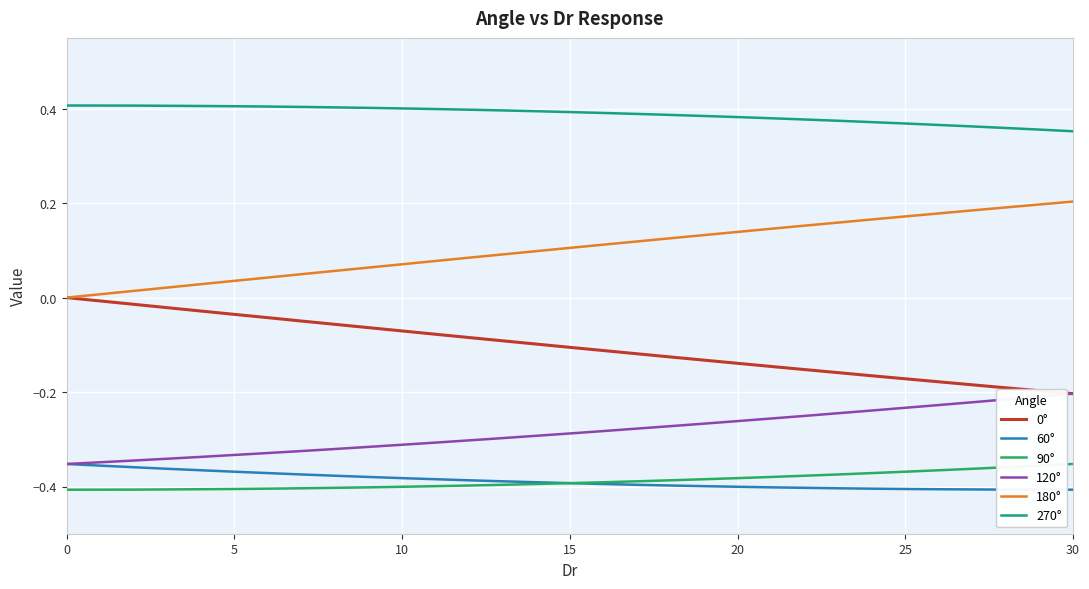

True or false: 60° and 180° intersect in this chart.

False